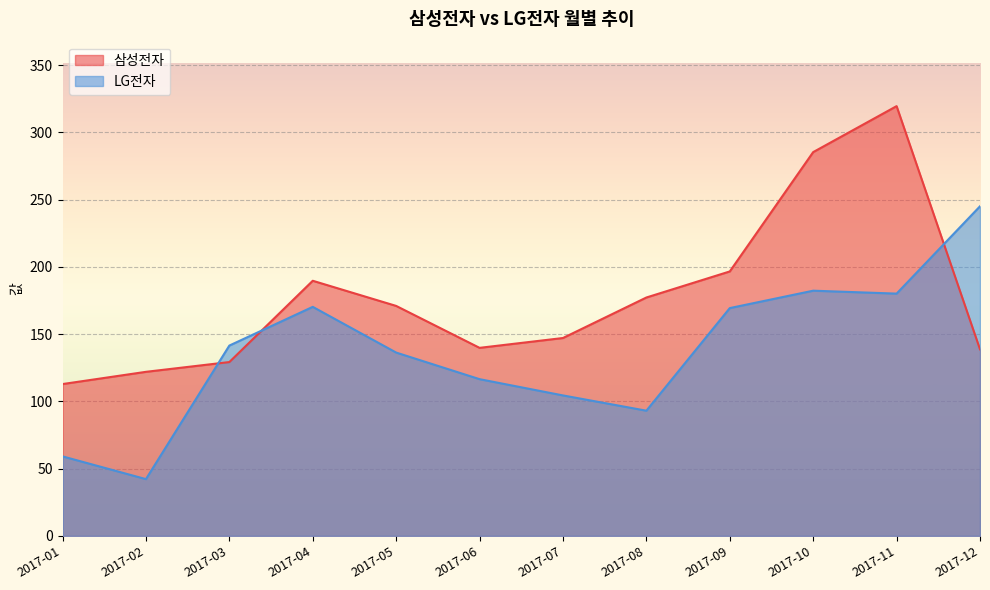

Which series has the largest total across all categories?

삼성전자